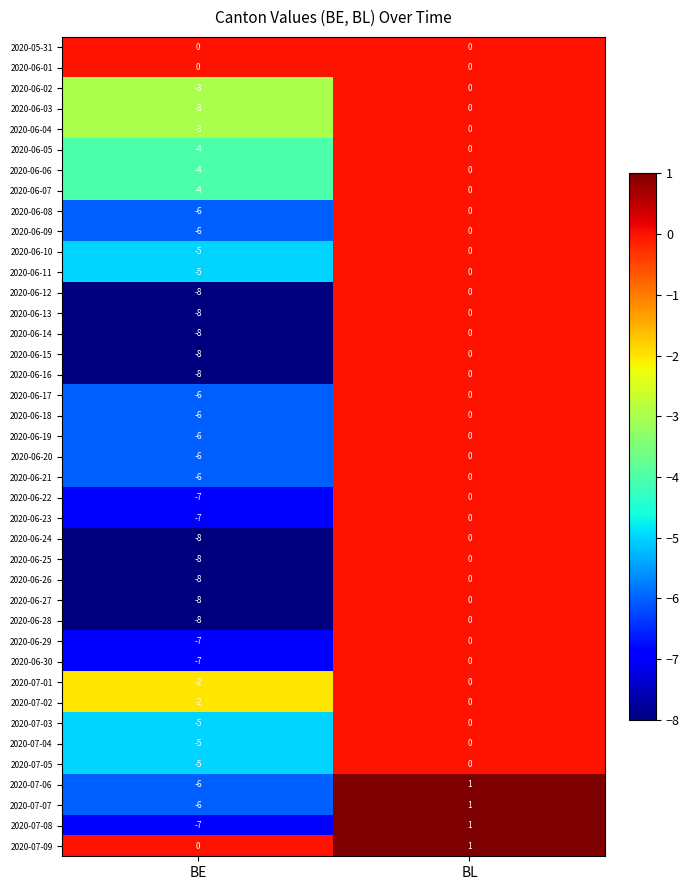

At which label is 2020-06-15 closest to -4?

BE